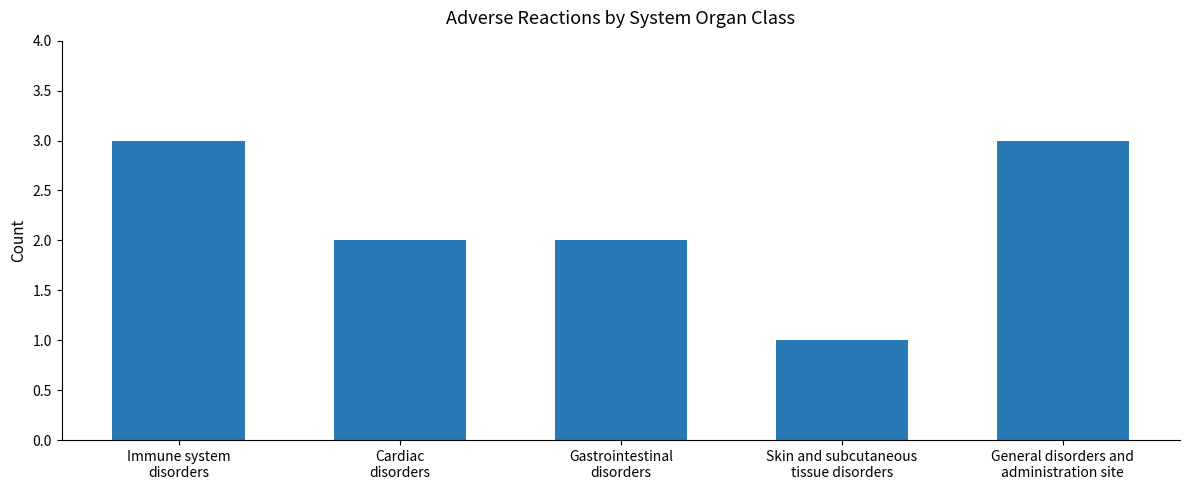

What is the ratio of the value at Skin and subcutaneous
tissue disorders to the value at General disorders and
administration site?

0.3